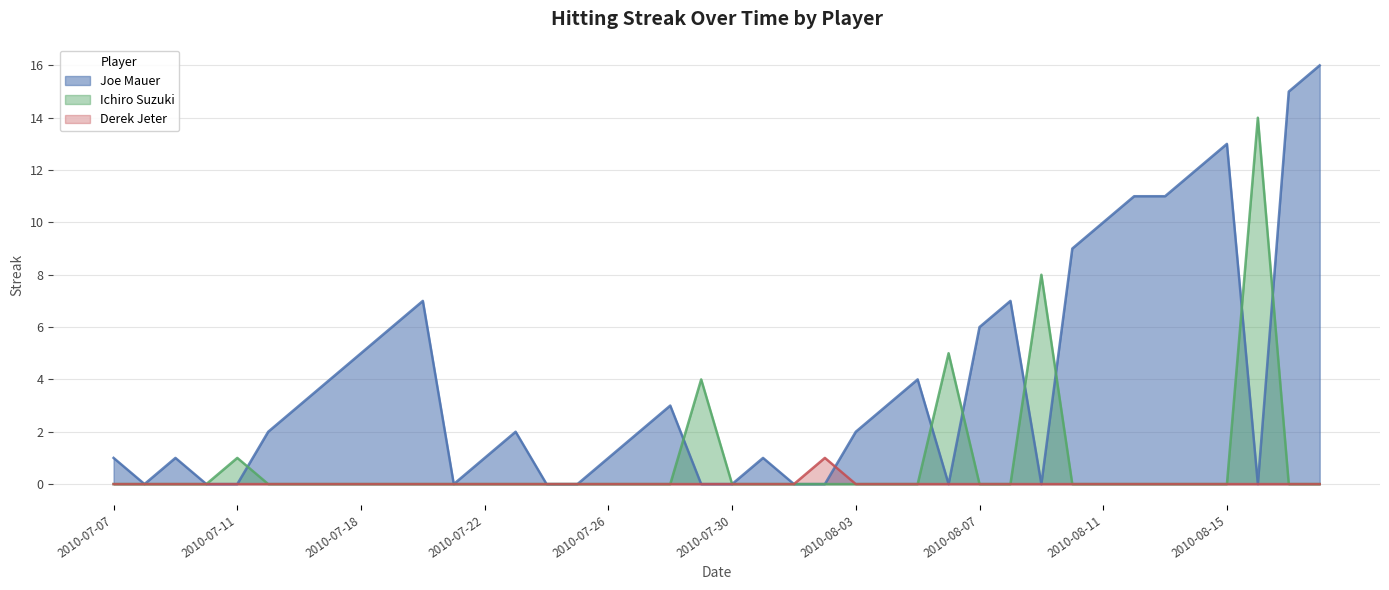

Which series has the widest spread of values?

Joe Mauer